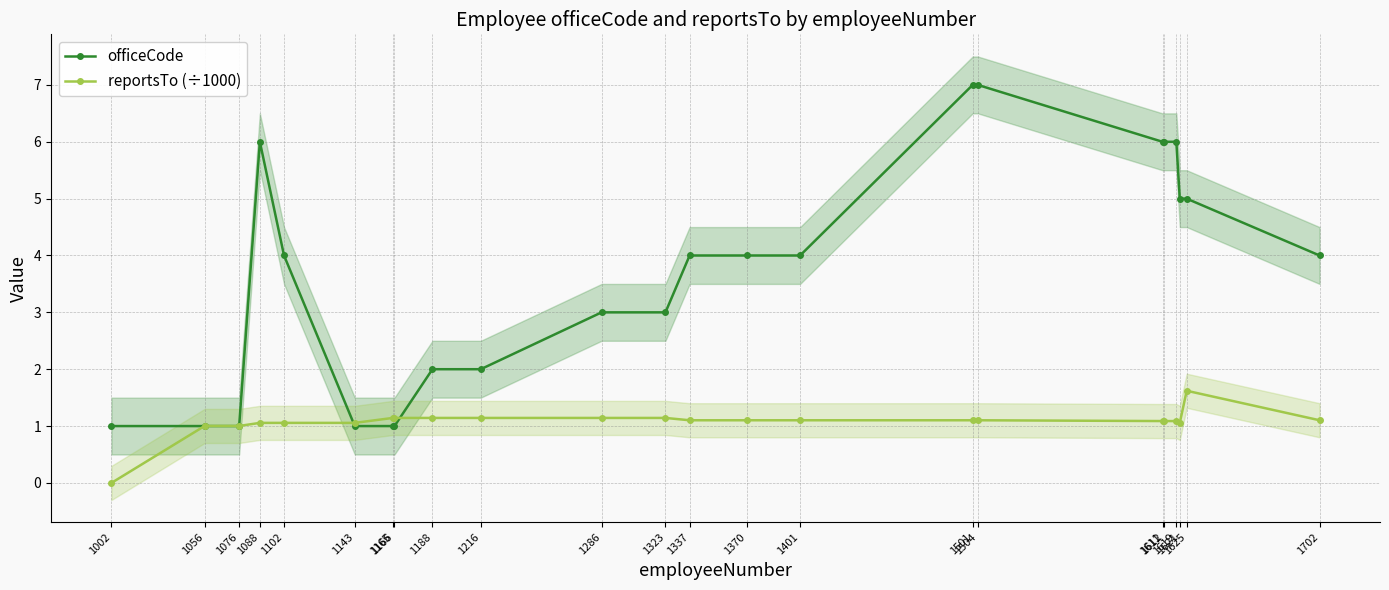

True or false: reportsTo (÷1000) and officeCode intersect in this chart.

True